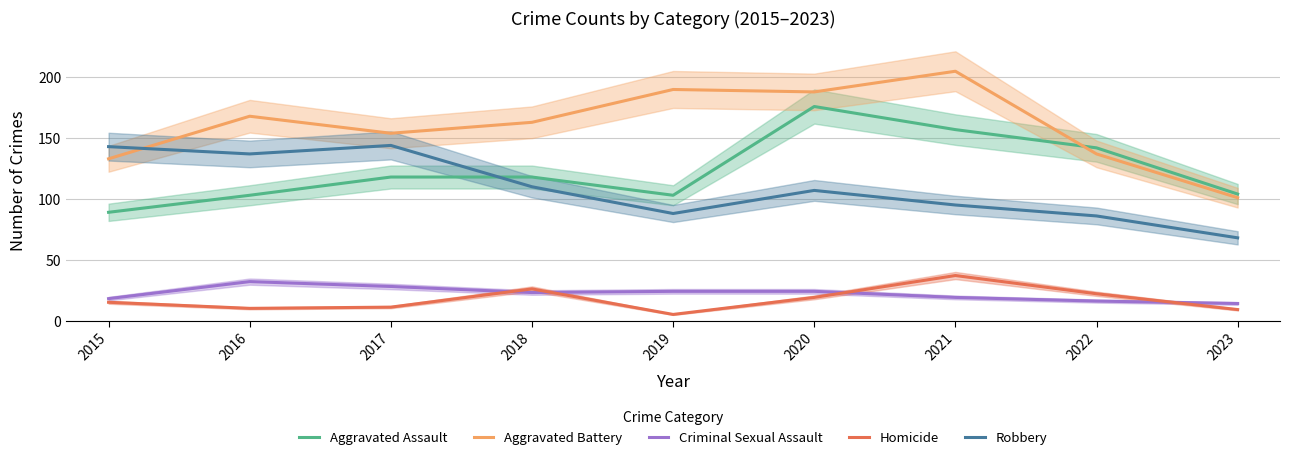

Which category has the highest value across all series?

2021